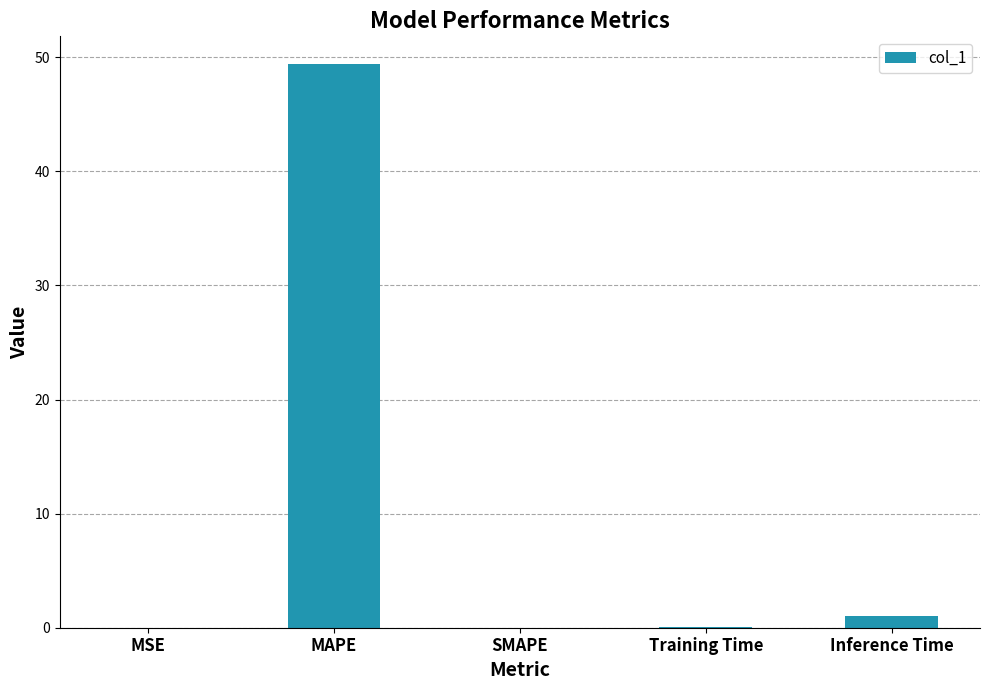

Are the bars horizontal?

No